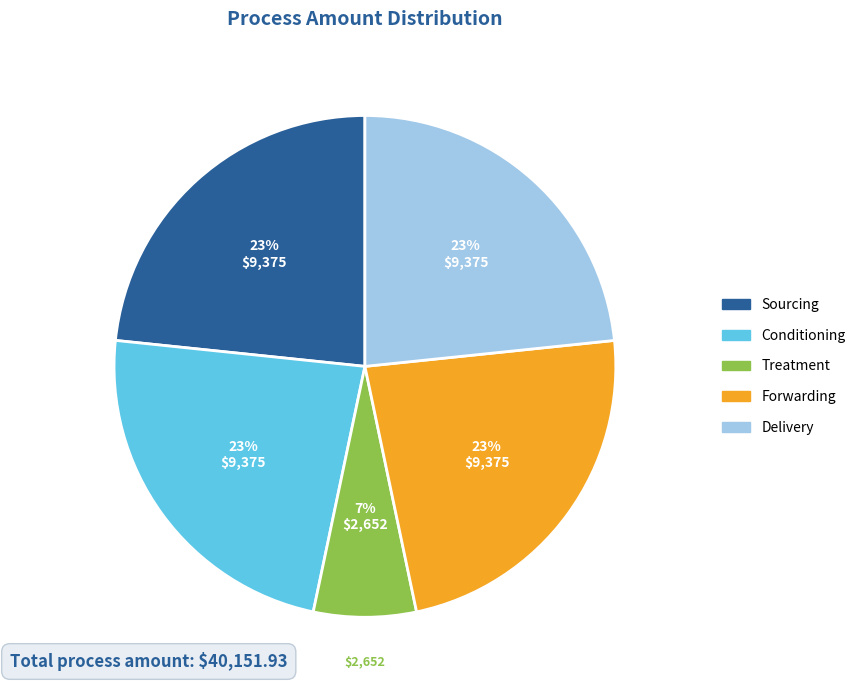

How many slices are in this pie chart?

5